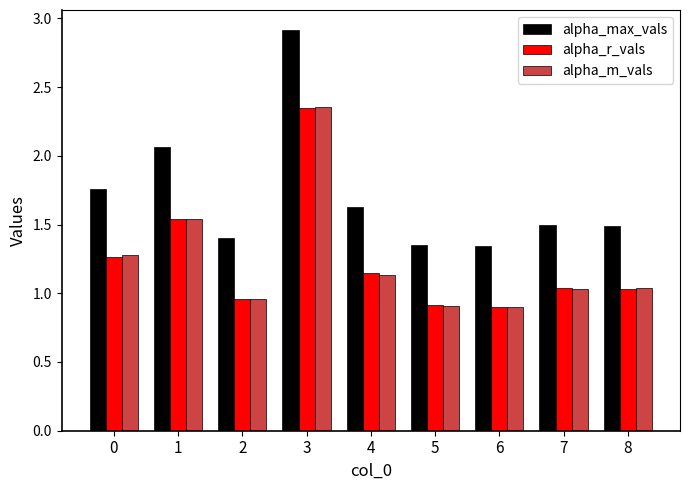

The value of alpha_m_vals at 6 is 0.9. True or false?

True